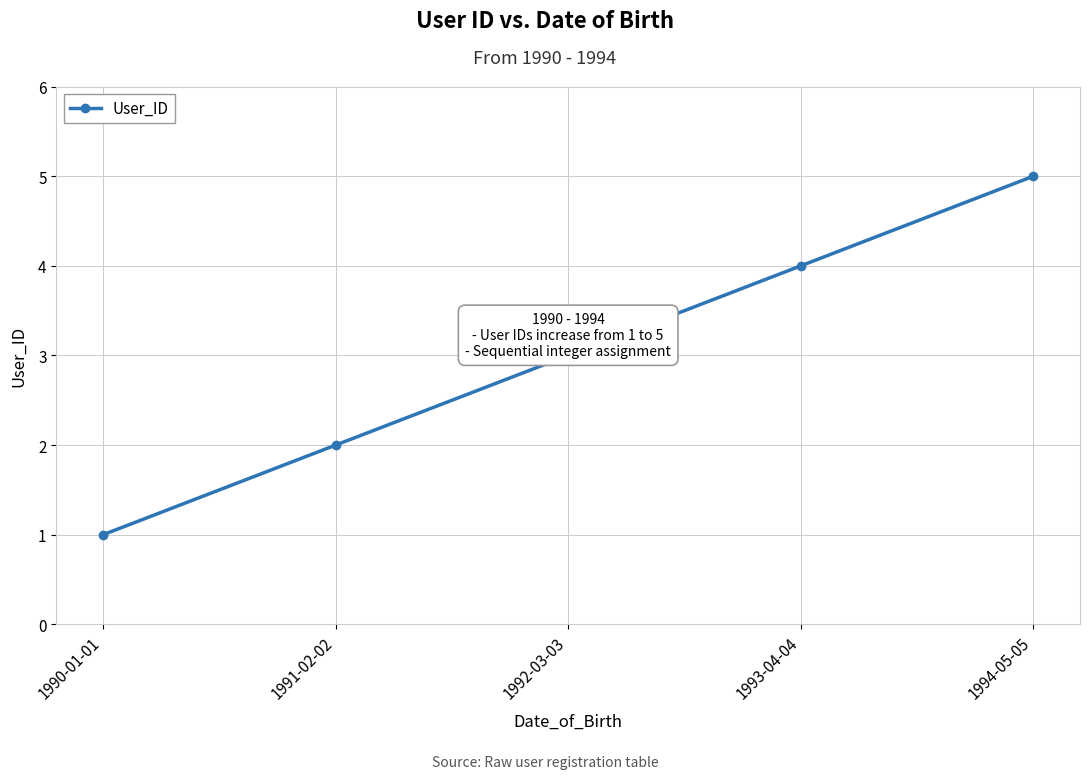

How many data points are less than 3?

2